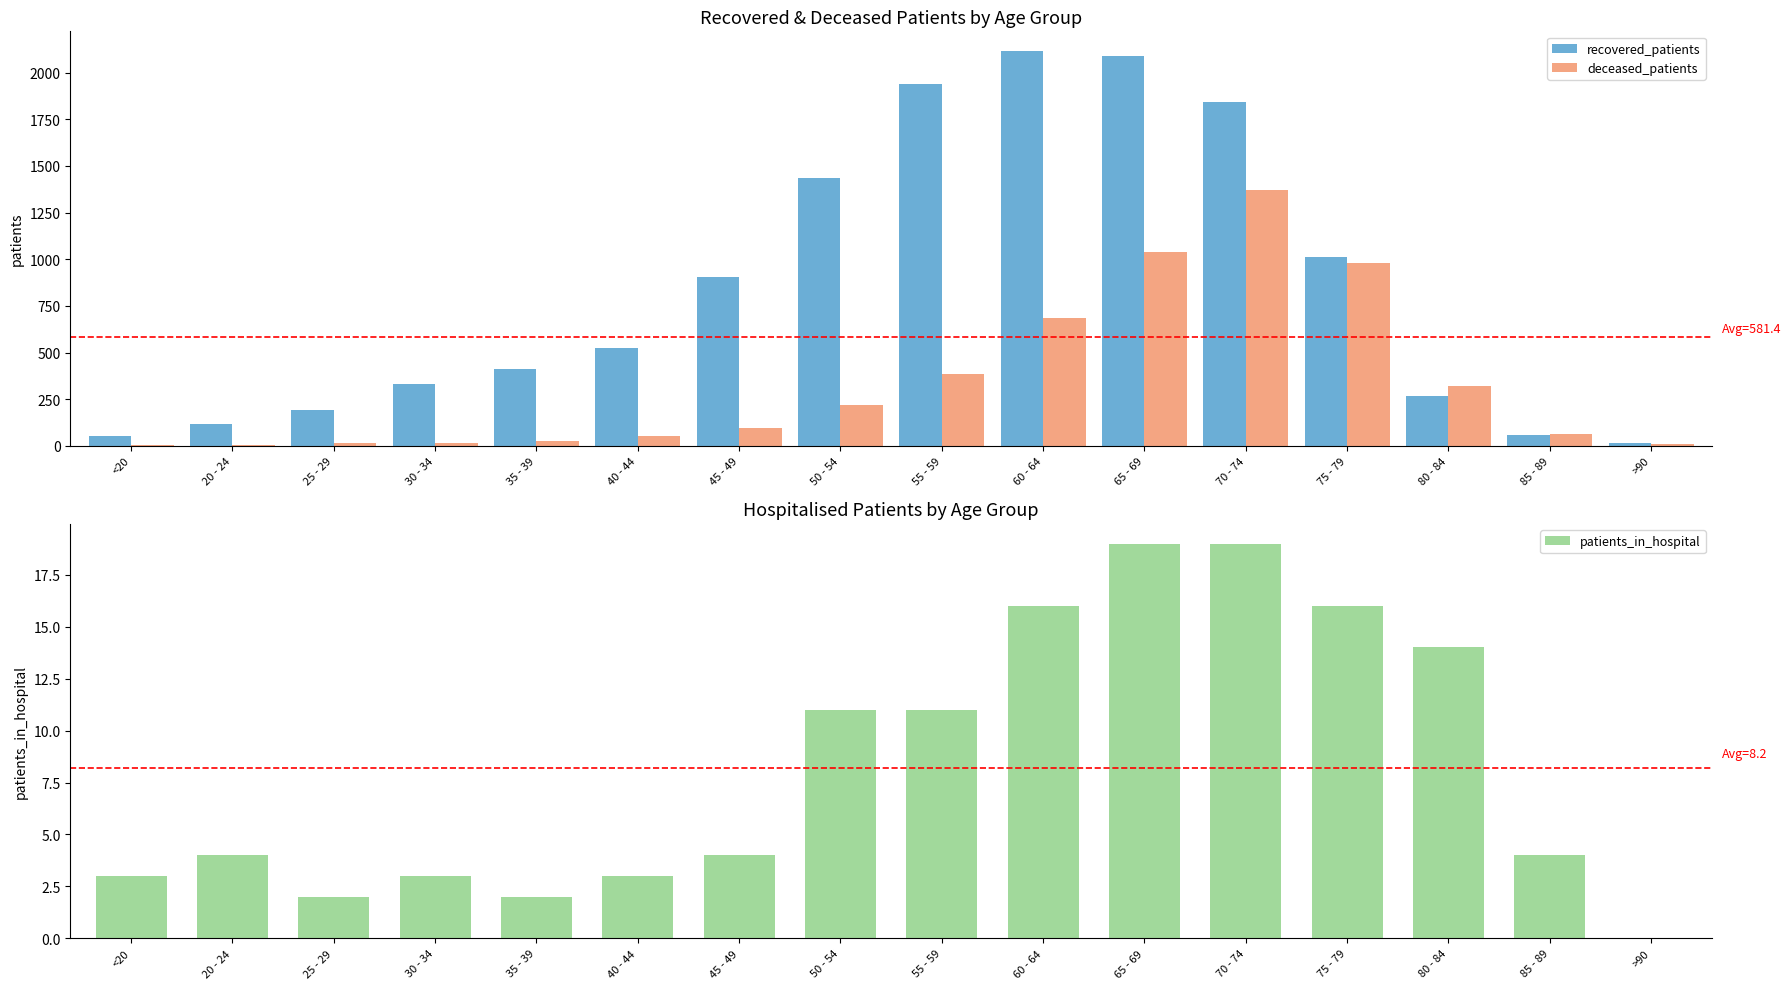

The value of patients_in_hospital at 20 - 24 is 4. True or false?

True